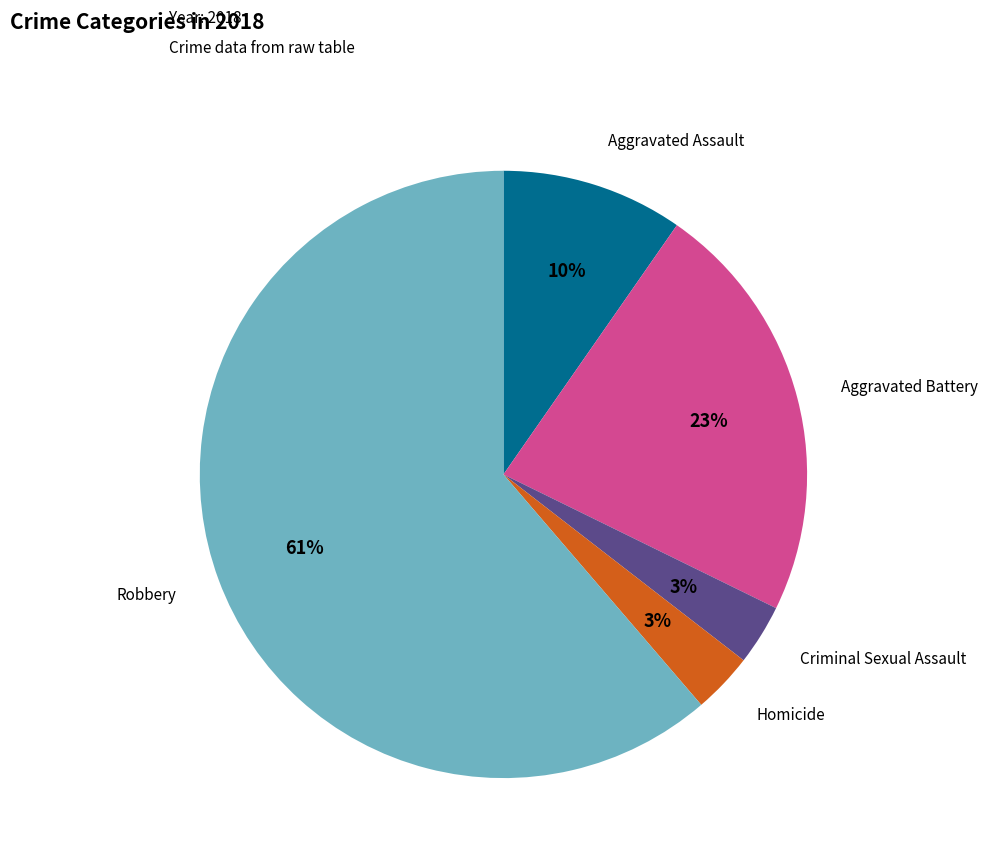

To the nearest percent, what is the average slice percentage?

20%